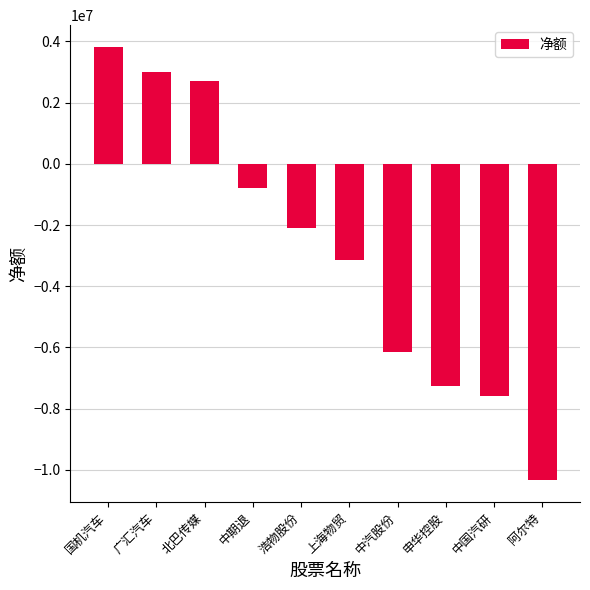

What is the approximate value at 中国汽研, to the nearest 50?

-7576050